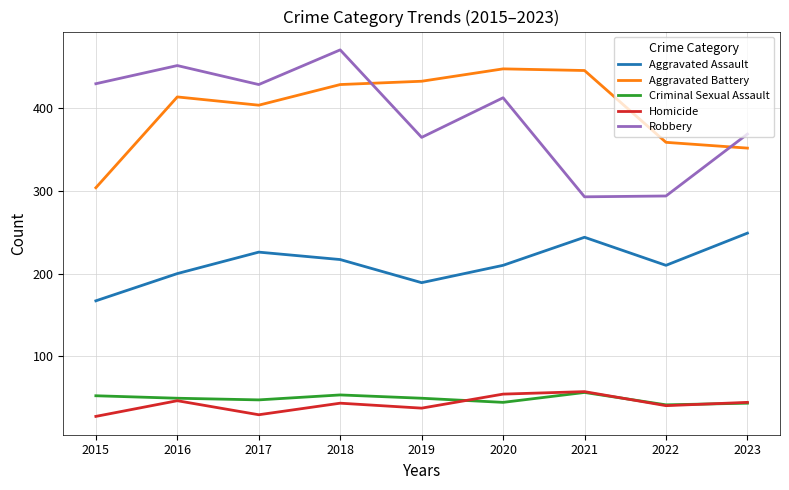

How many distinct data groups are displayed?

5